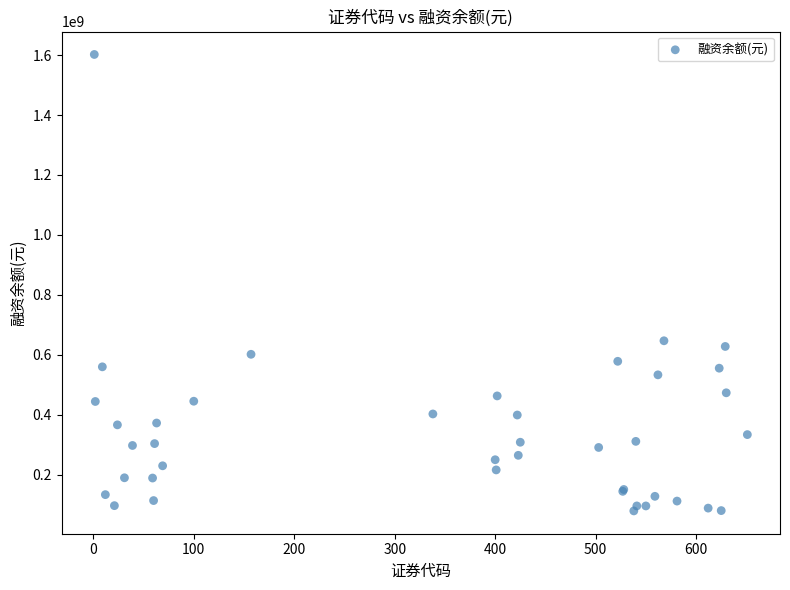

What Y value in the scatter plot is closest to 840439760?

646559963